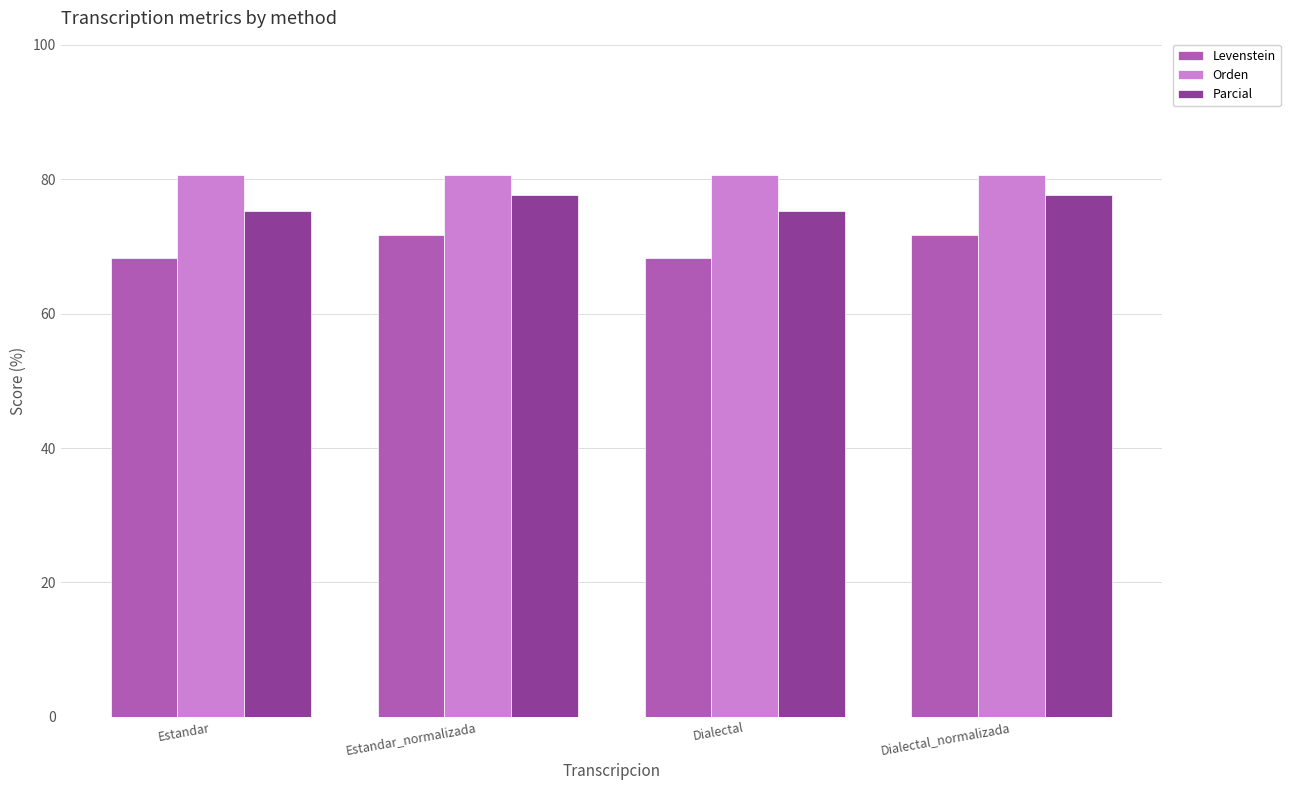

Where does the Parcial series first go above 77?

Estandar_normalizada